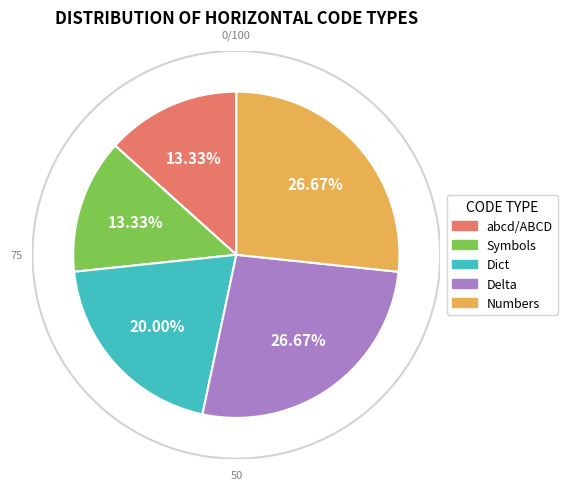

Approximately how many times larger is the value at Dict compared to Delta?

0.8